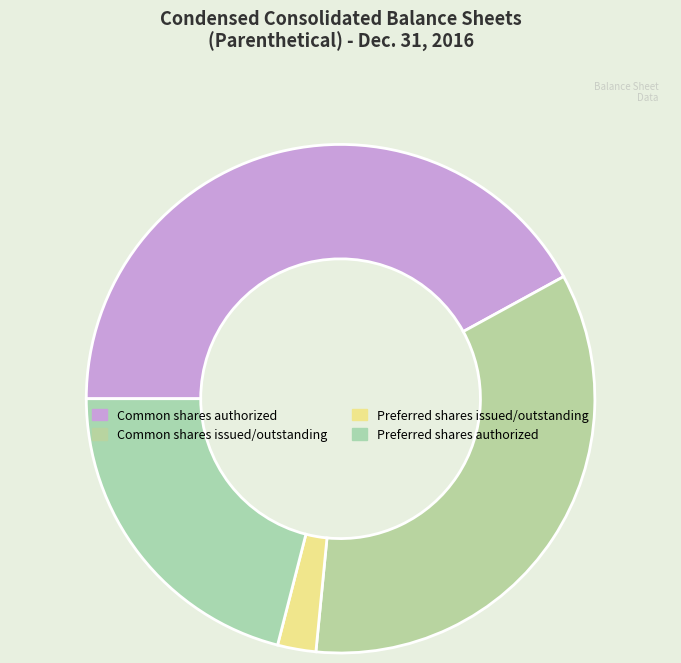

Rank the categories by value from highest to lowest.

Common shares authorized, Common shares issued/outstanding, Preferred shares authorized, Preferred shares issued/outstanding